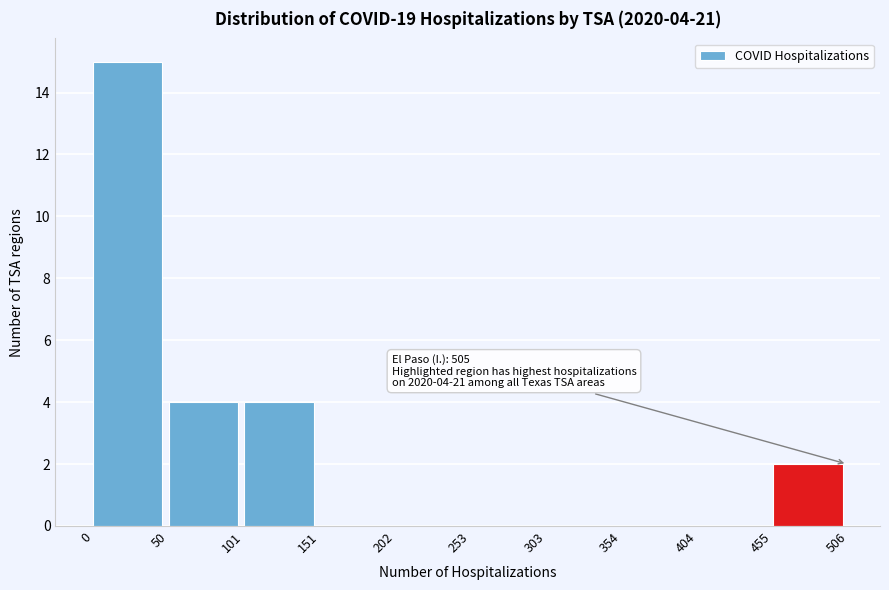

Which range on the x-axis has the tallest bar?

0 to 50